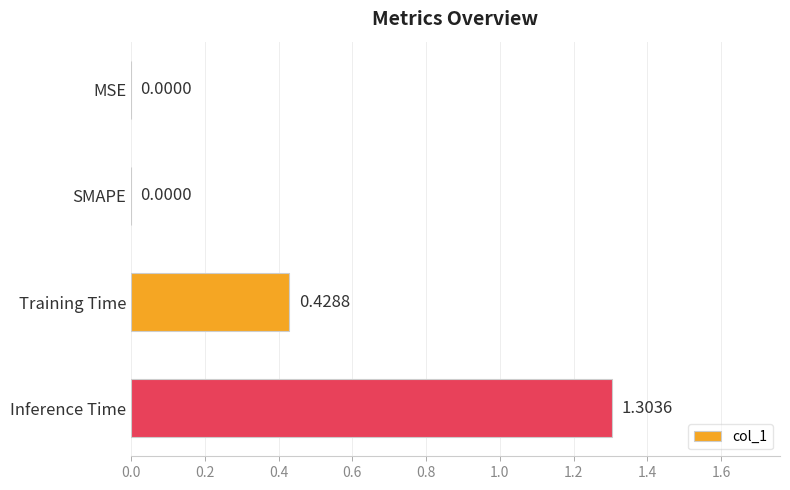

Does the chart contain stacked bars?

No